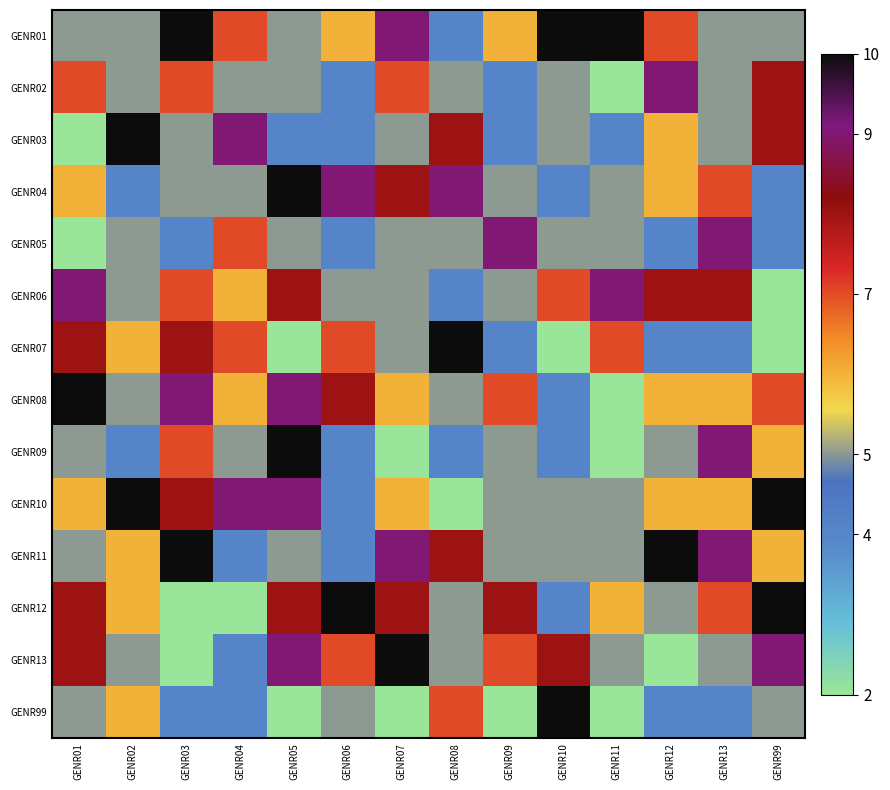

What is the minimum value shown in the chart?

2